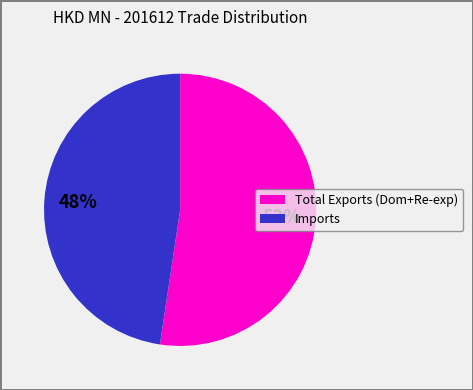

How many slices are in this pie chart?

2